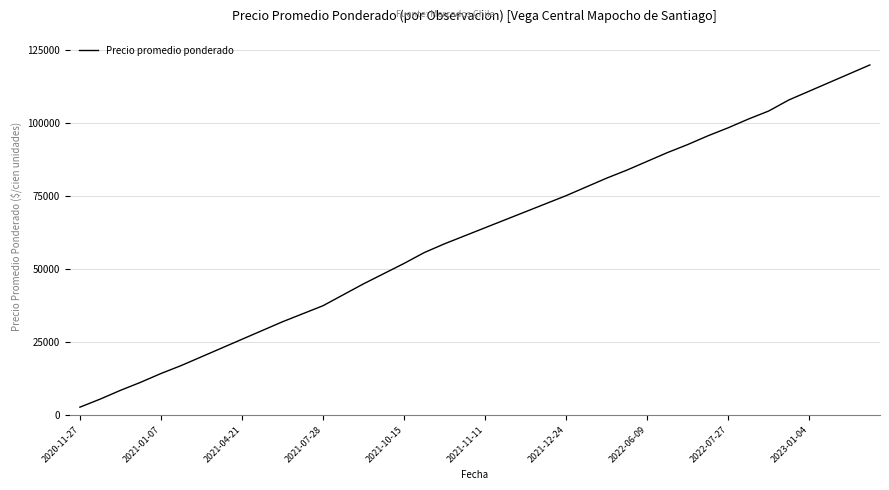

Reading right to left, list all the values displayed in this chart.

119995	116995	113995	110995	107995	104195	101445	98445	95695	92695	89945	86945	83945	81192	78192	75192	72445	69698	66948	64198	61451	58701	55701	51968	48474	44980	41233	37483	34733	31983	28983	25983	22983	19983	16983	14252	11252	8487	5487	2725